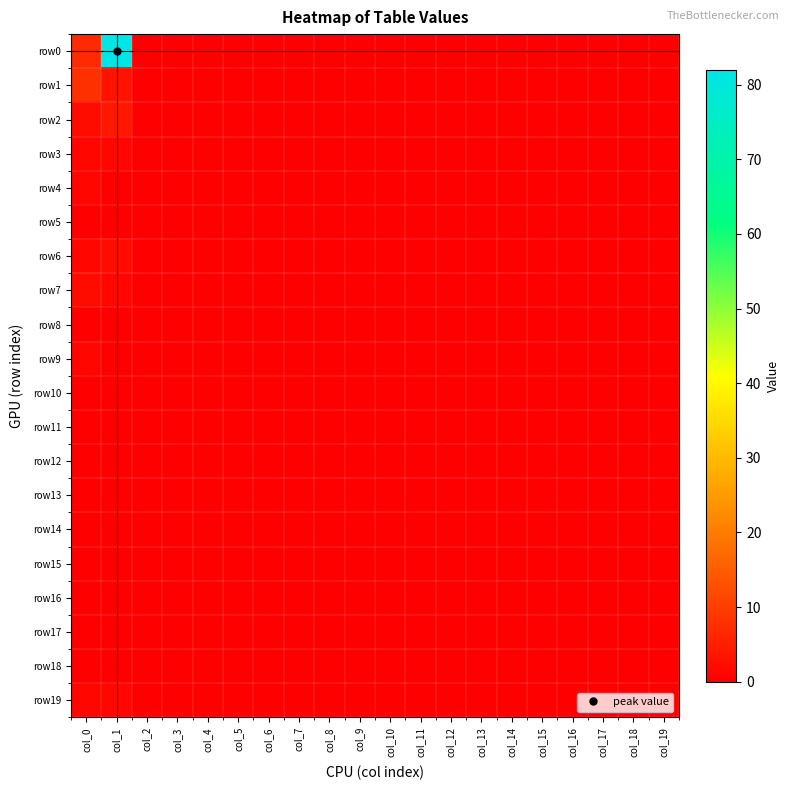

Which series changed the most between col_3 and col_12?

row0